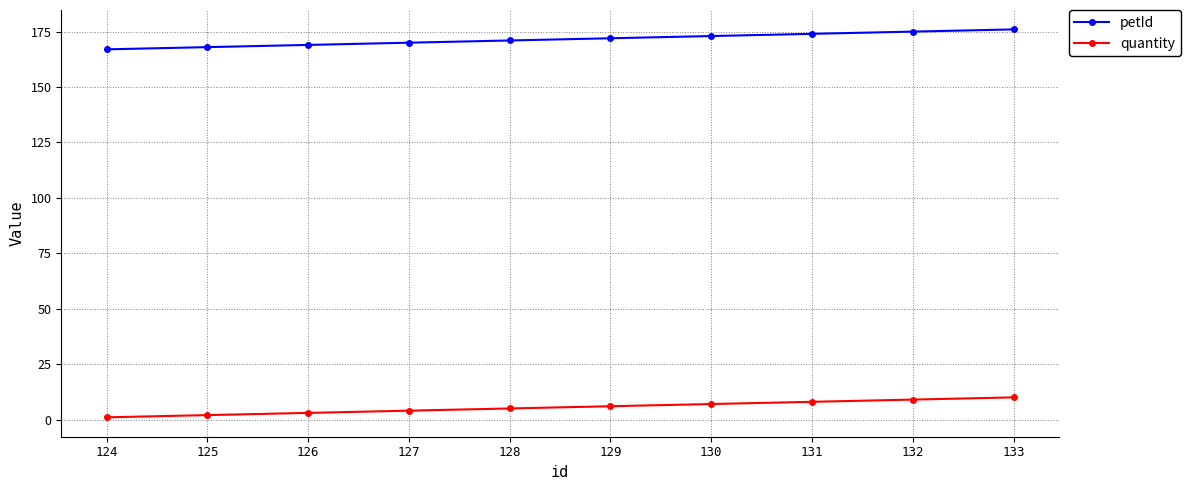

Reading left to right, list all the values displayed in this chart.

petId: 167	168	169	170	171	172	173	174	175	176
quantity: 1	2	3	4	5	6	7	8	9	10